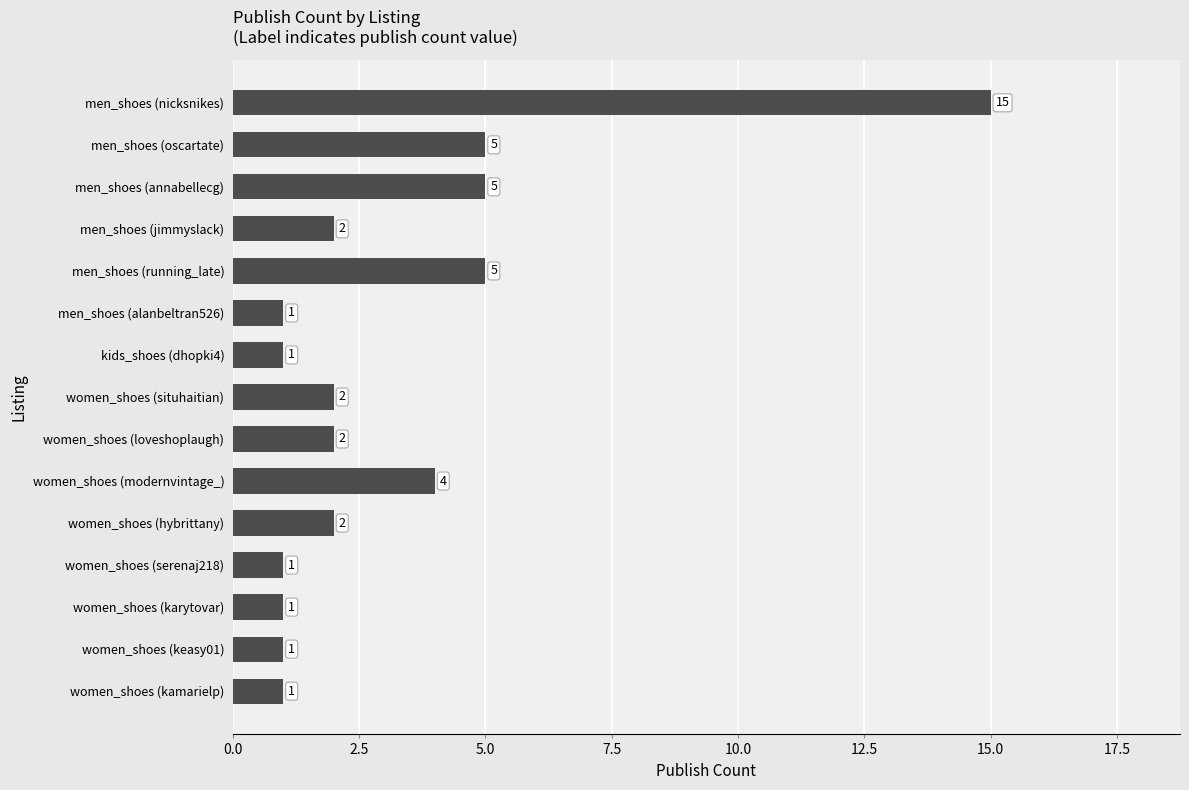

What is the label of the 14th bar from the bottom?

men_shoes (oscartate)